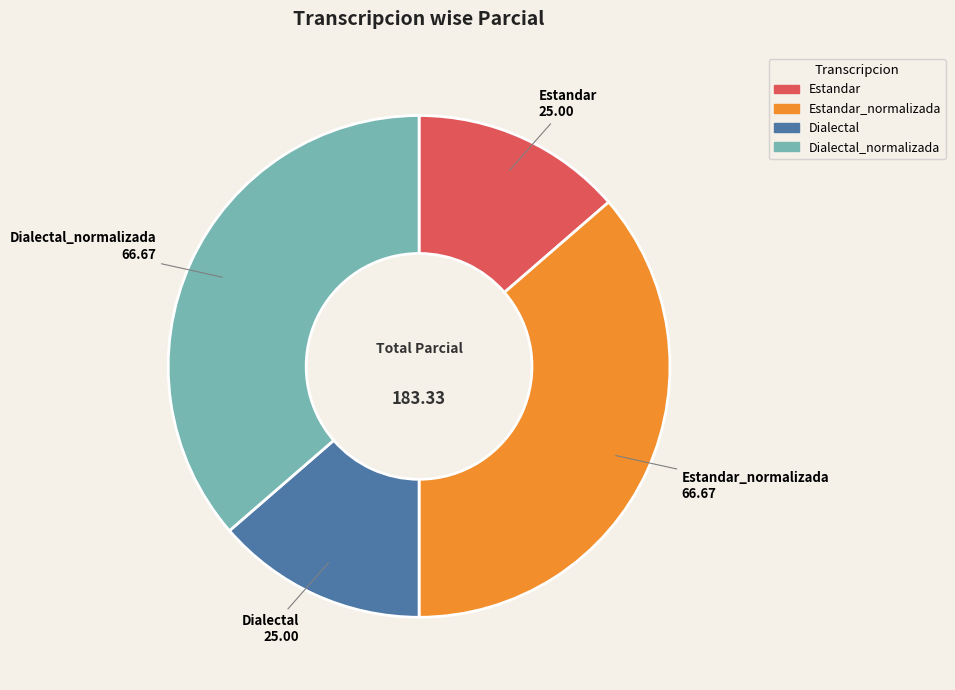

Is there any slice that represents more than half of the pie?

No